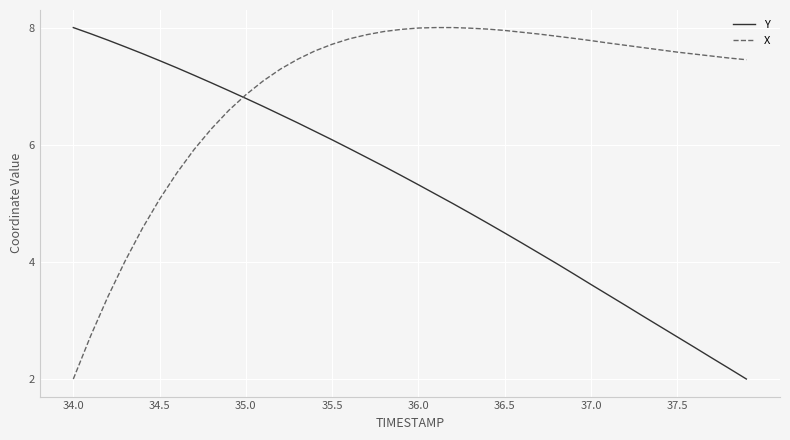

What is the smallest value displayed?

2.0